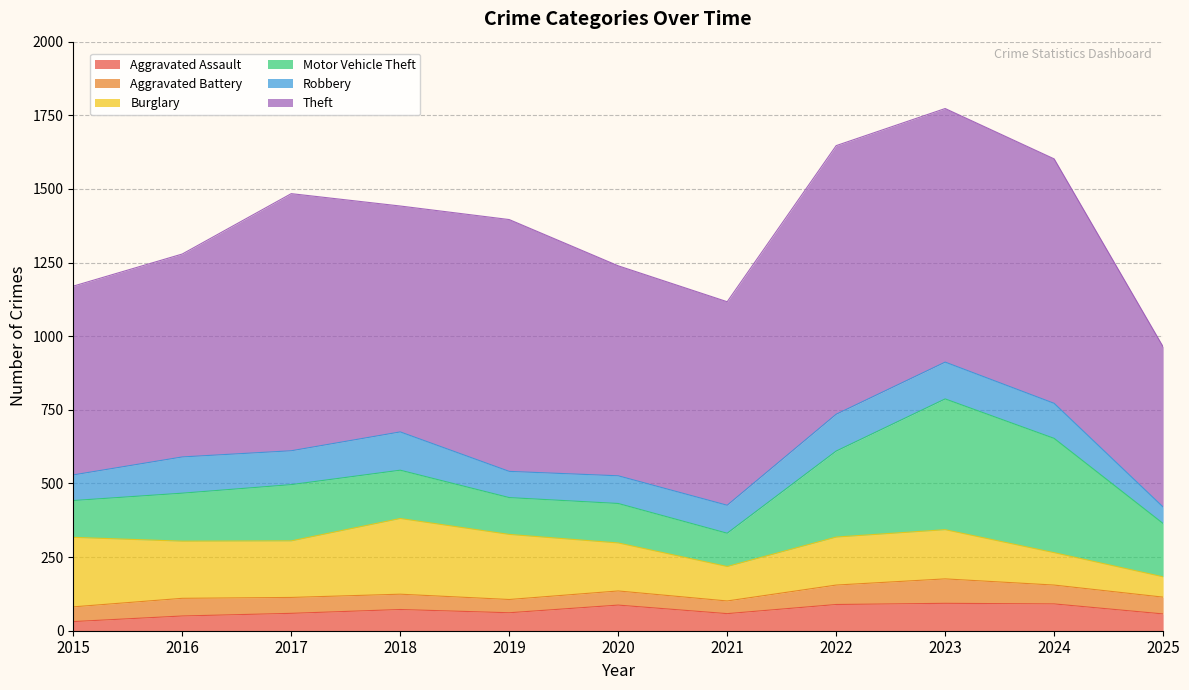

Which series has the largest total across all categories?

Theft